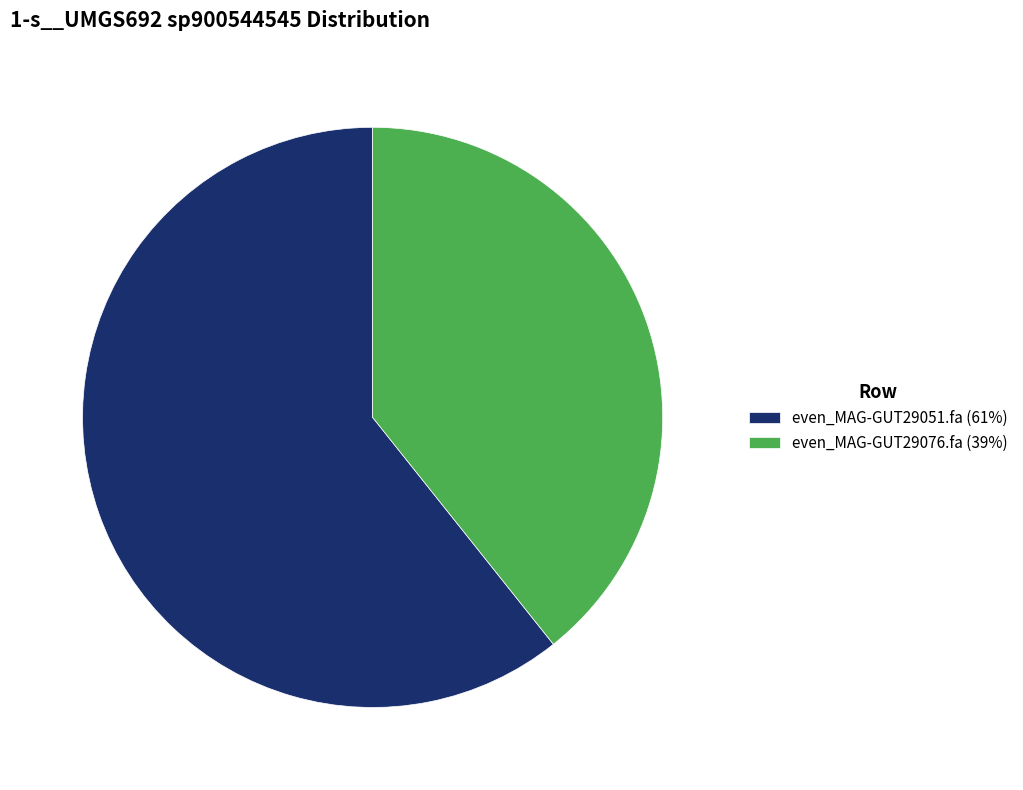

Is the sum of even_MAG-GUT29076.fa (39%) and even_MAG-GUT29051.fa (61%) greater than half?

Yes